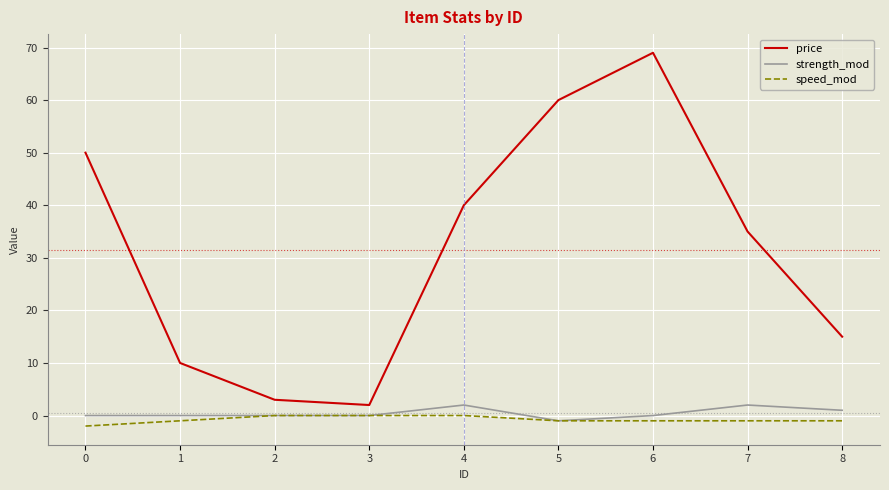

The speed_mod series shows 0 at 4. True or false?

True